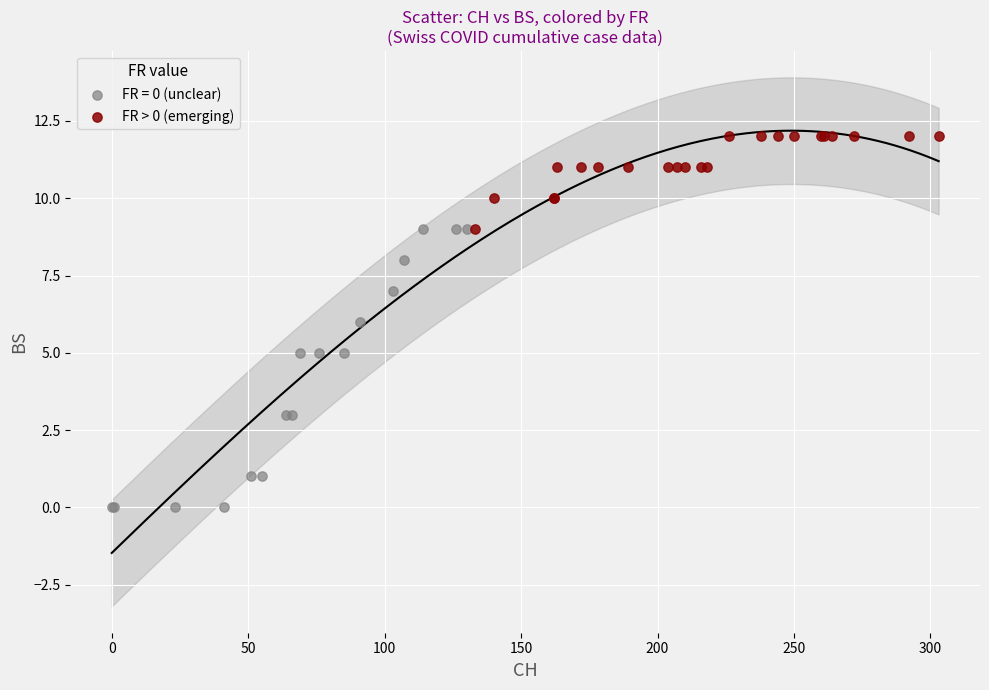

Which series contains the highest Y value?

FR > 0 (emerging)